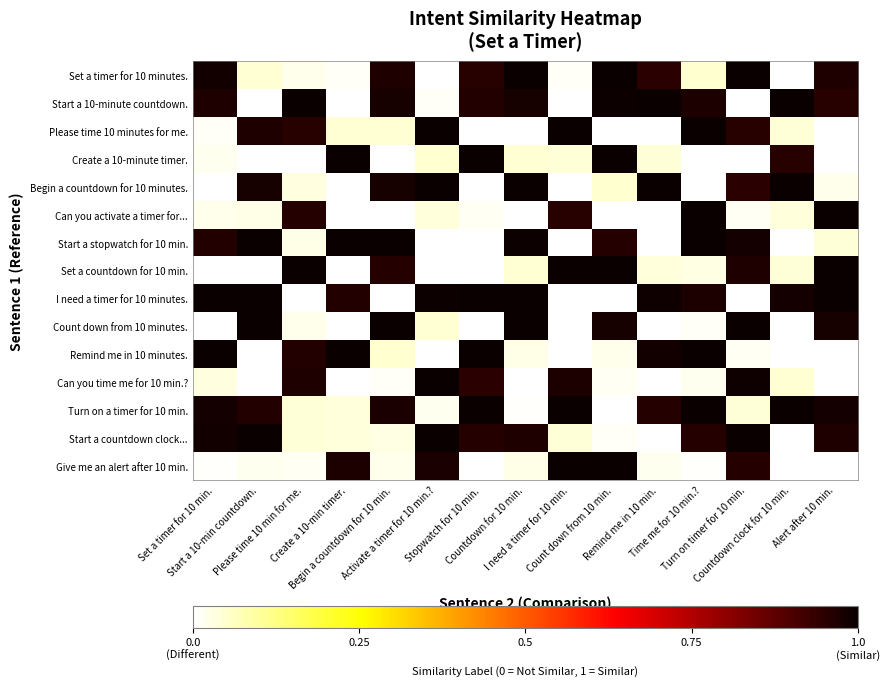

Reading left to right, list all the values displayed in this chart.

row_0: 1.0	0.0	0.0	0.0	1.0	0.0	1.0	1.0	0.0	1.0	1.0	0.0	1.0	0.0	1.0
row_1: 1.0	0.0	1.0	0.0	1.0	0.0	1.0	1.0	0.0	1.0	1.0	1.0	0.0	1.0	1.0
row_2: 0.0	1.0	1.0	0.0	0.0	1.0	0.0	0.0	1.0	0.0	0.0	1.0	1.0	0.0	0.0
row_3: 0.0	0.0	0.0	1.0	0.0	0.0	1.0	0.0	0.0	1.0	0.0	0.0	0.0	1.0	0.0
row_4: 0.0	1.0	0.0	0.0	1.0	1.0	0.0	1.0	0.0	0.0	1.0	0.0	1.0	1.0	0.0
row_5: 0.0	0.0	1.0	0.0	0.0	0.0	0.0	0.0	1.0	0.0	0.0	1.0	0.0	0.0	1.0
row_6: 1.0	1.0	0.0	1.0	1.0	0.0	0.0	1.0	0.0	1.0	0.0	1.0	1.0	0.0	0.0
row_7: 0.0	0.0	1.0	0.0	1.0	0.0	0.0	0.0	1.0	1.0	0.0	0.0	1.0	0.0	1.0
row_8: 1.0	1.0	0.0	1.0	0.0	1.0	1.0	1.0	0.0	0.0	1.0	1.0	0.0	1.0	1.0
row_9: 0.0	1.0	0.0	0.0	1.0	0.0	0.0	1.0	0.0	1.0	0.0	0.0	1.0	0.0	1.0
row_10: 1.0	0.0	1.0	1.0	0.0	0.0	1.0	0.0	0.0	0.0	1.0	1.0	0.0	0.0	0.0
row_11: 0.0	0.0	1.0	0.0	0.0	1.0	1.0	0.0	1.0	0.0	0.0	0.0	1.0	0.0	0.0
row_12: 1.0	1.0	0.0	0.0	1.0	0.0	1.0	0.0	1.0	0.0	1.0	1.0	0.0	1.0	1.0
row_13: 1.0	1.0	0.0	0.0	0.0	1.0	1.0	1.0	0.0	0.0	0.0	1.0	1.0	0.0	1.0
row_14: 0.0	0.0	0.0	1.0	0.0	1.0	0.0	0.0	1.0	1.0	0.0	0.0	1.0	0.0	0.0